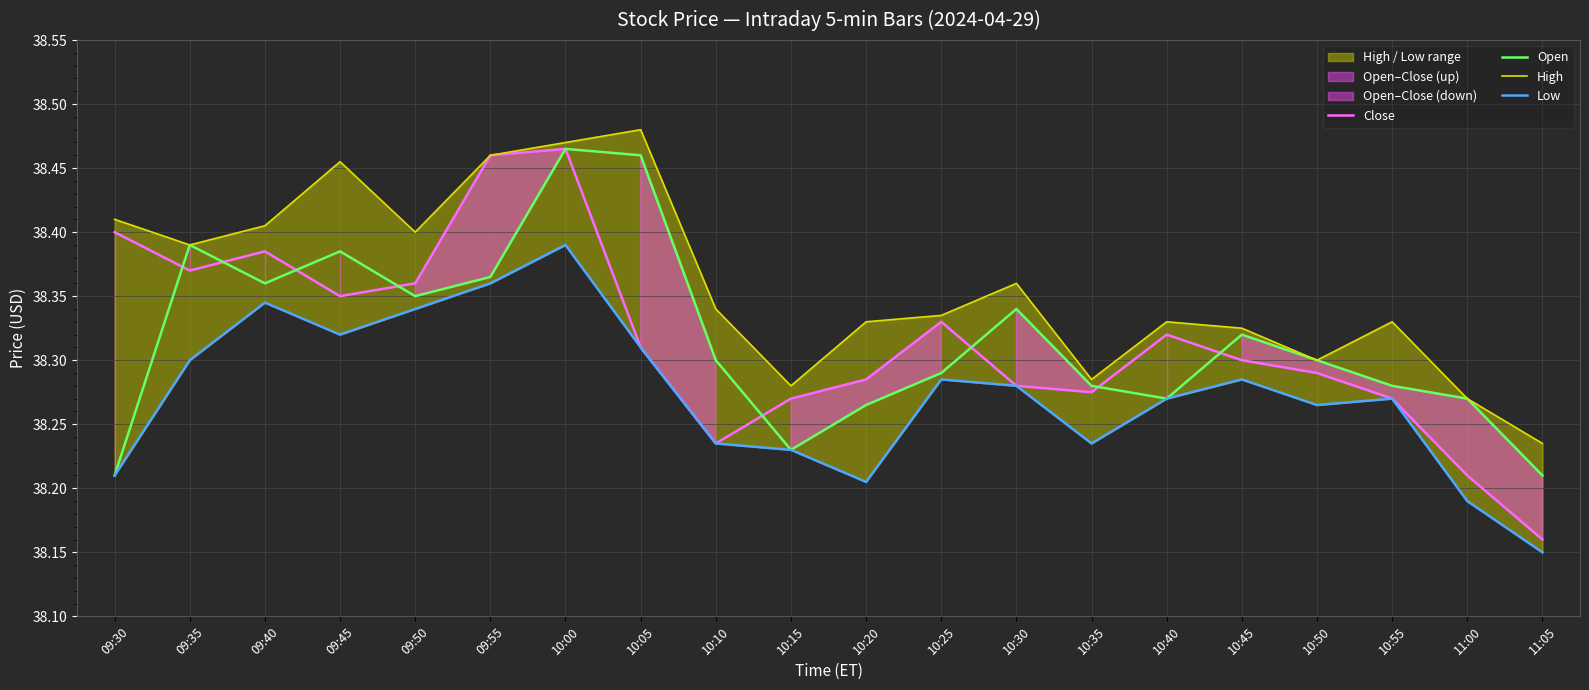

True or false: Open has more than 1 points higher than both neighbors.

True